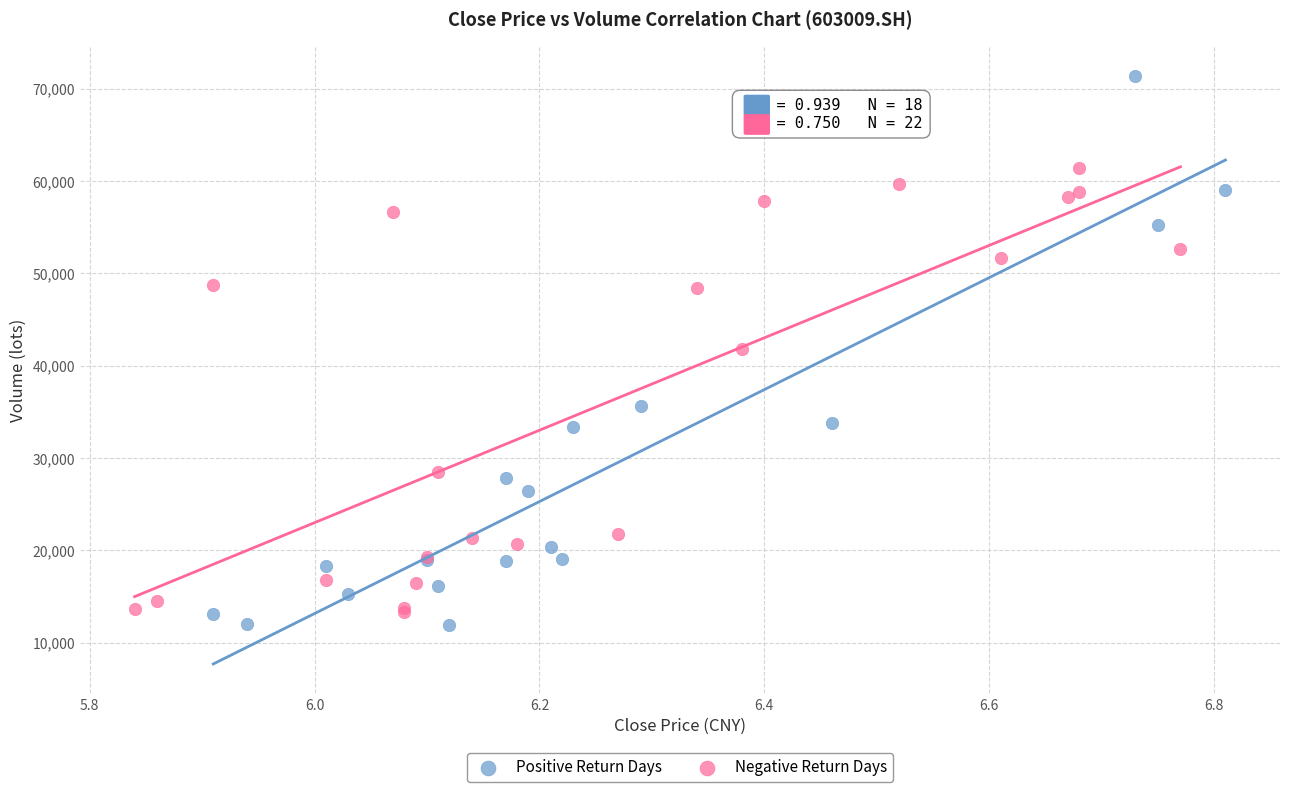

Which series reaches the maximum Y coordinate?

Positive Return Days